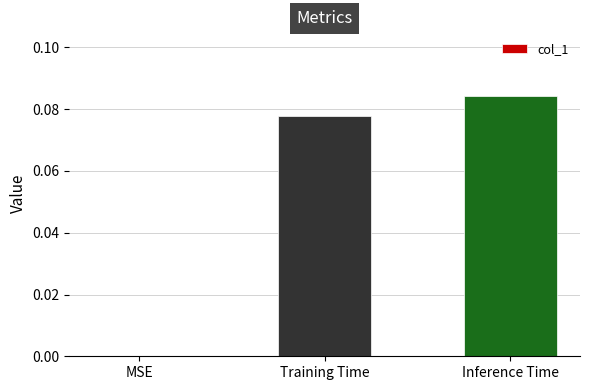

What is the change in value from MSE to Inference Time?

+0.1